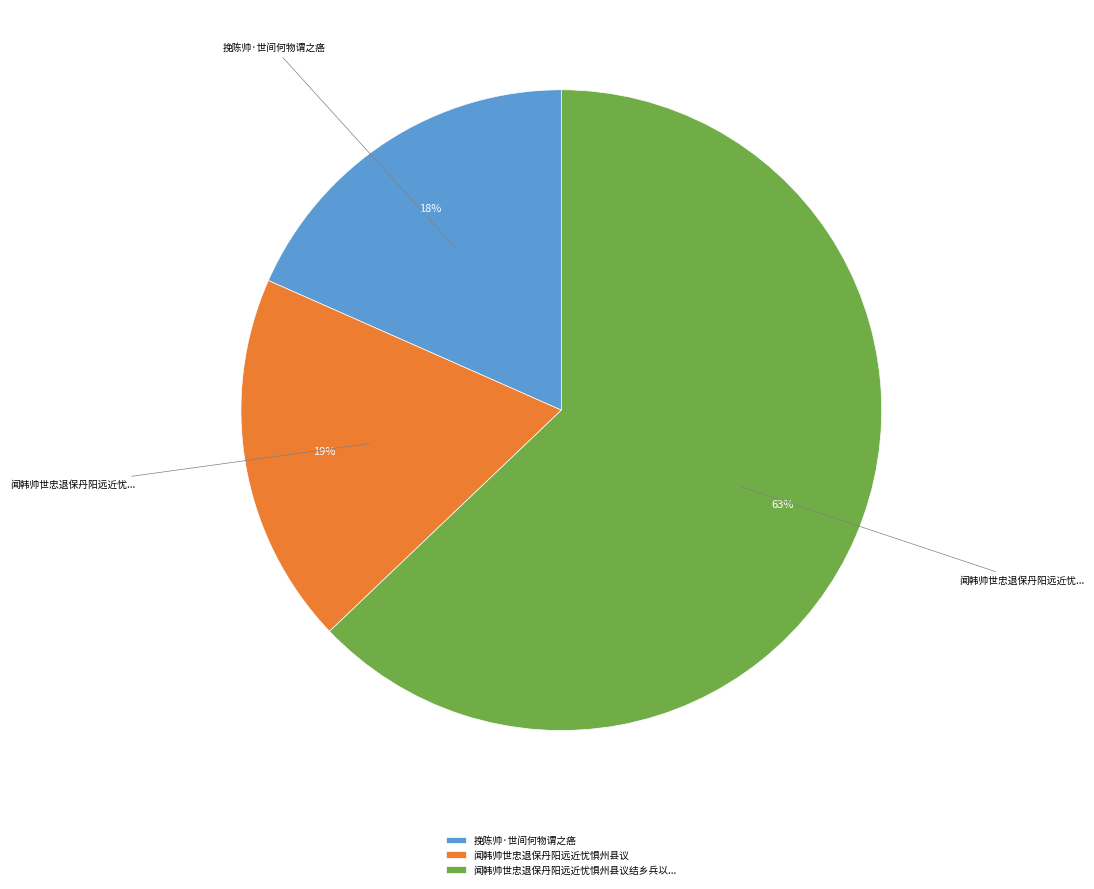

To the nearest percent, what percentage of the pie is 挽陈帅·世间何物谓之癌?

18%